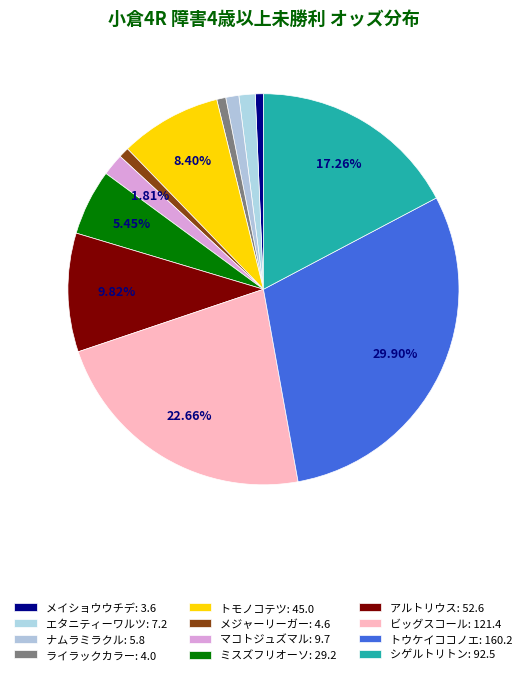

Count the number of slices in the pie.

12